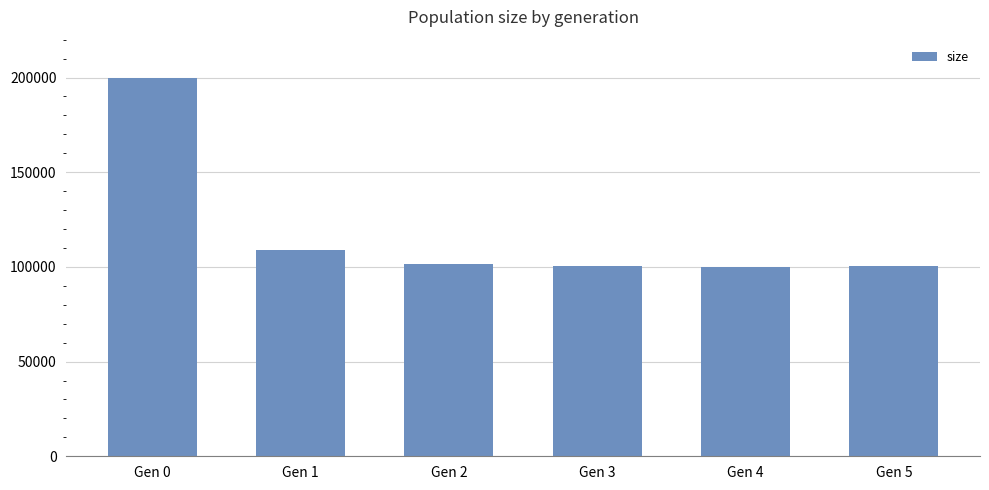

What is the sum of all values?

711288